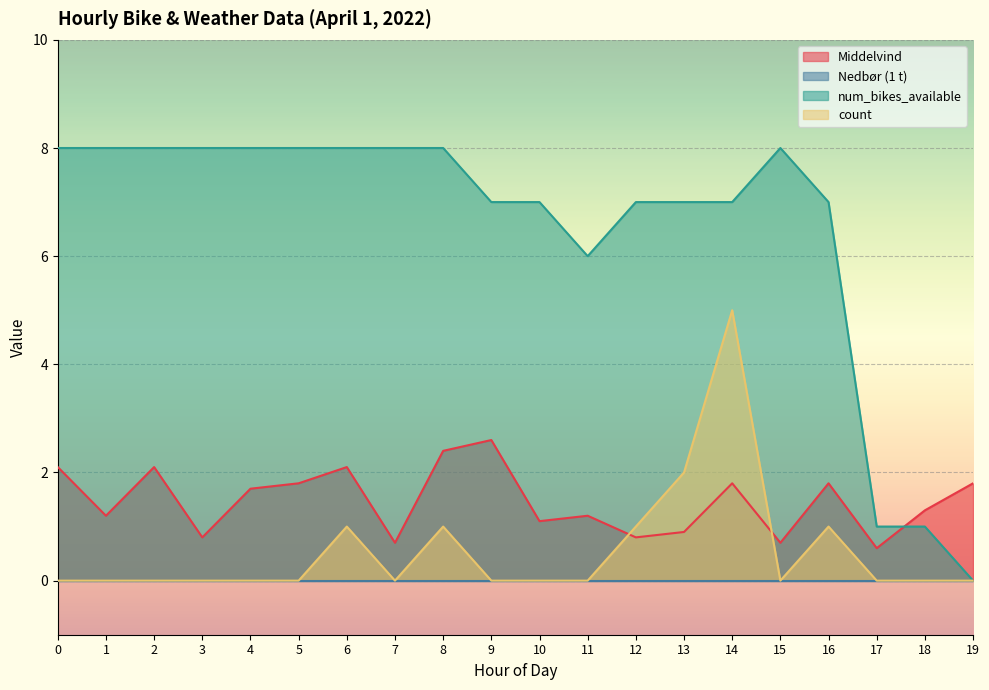

After their last crossing, which series has the higher values: num_bikes_available or Middelvind?

Middelvind